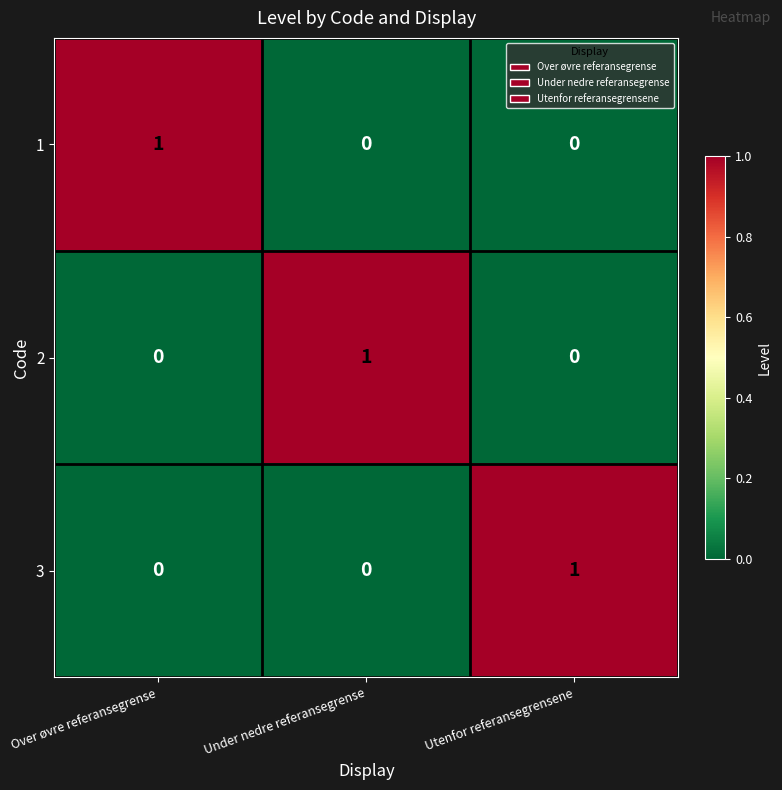

Is the value of 1 at Under nedre referansegrense greater than the value of 3 at Utenfor referansegrensene?

No